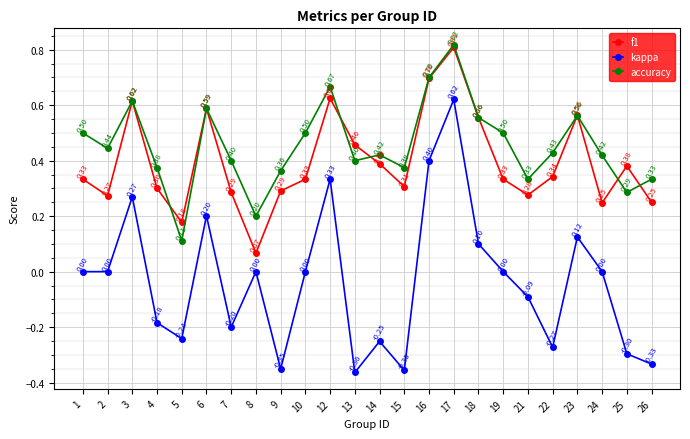

True or false: kappa and accuracy cross at least once.

False